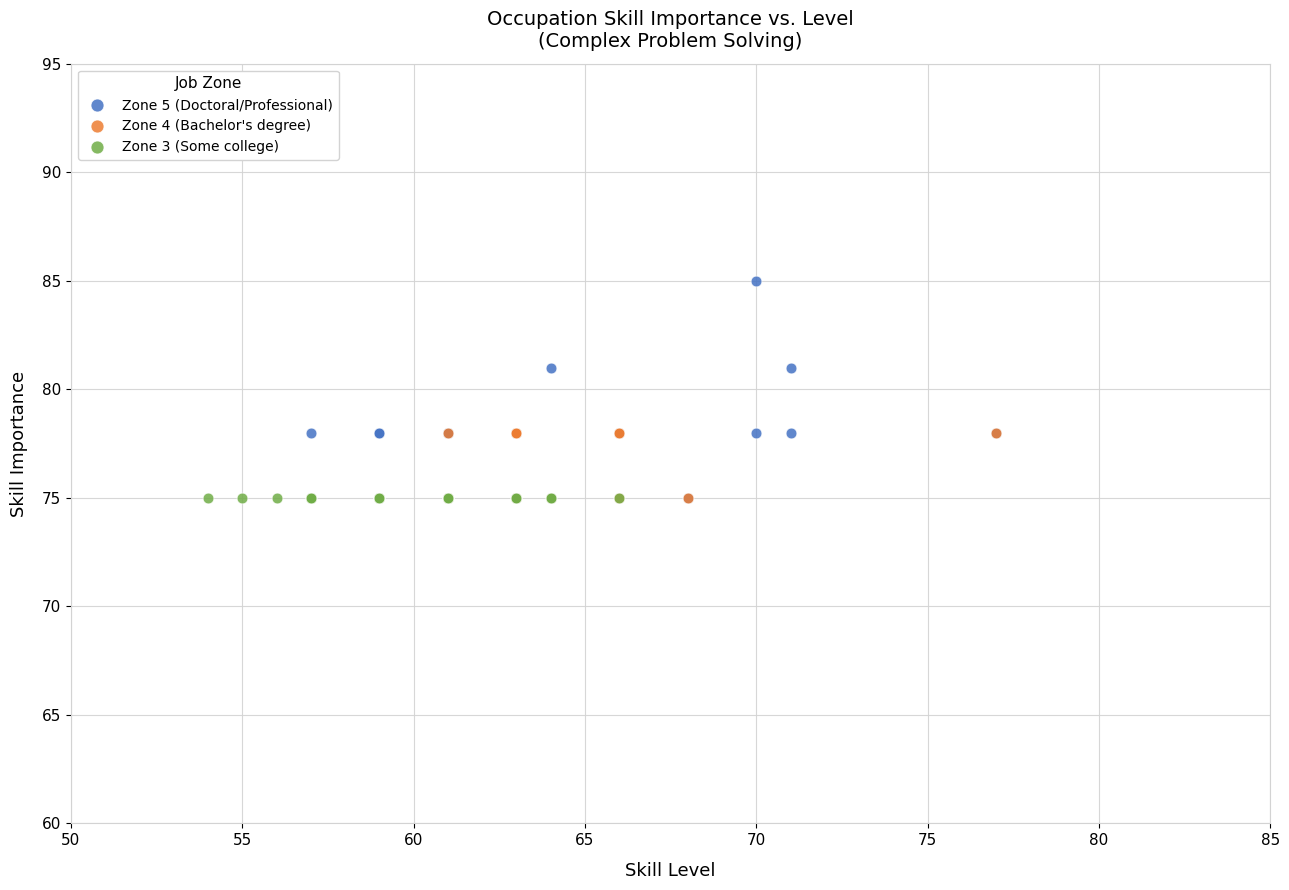

Which series contains the highest Y value?

Zone 5 (Doctoral/Professional)